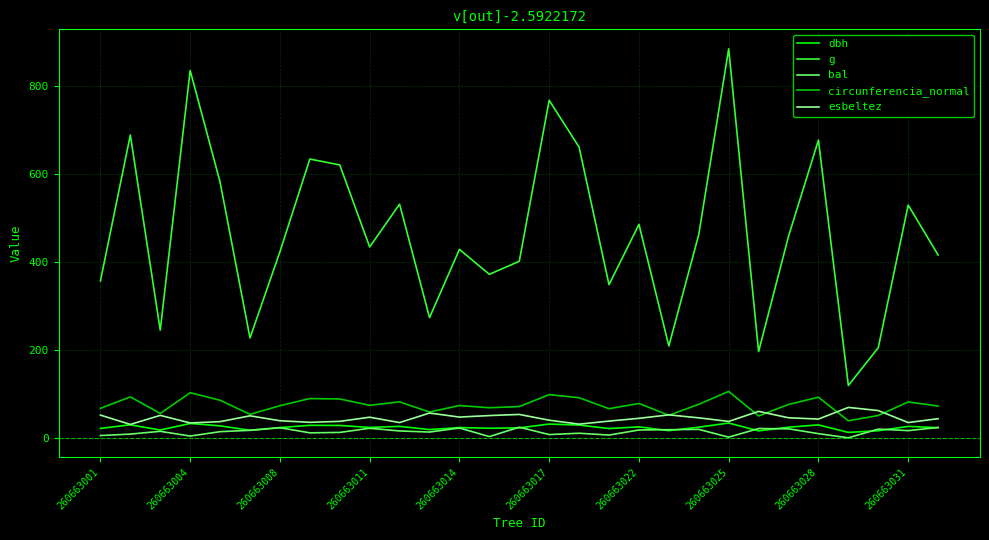

True or false: circunferencia_normal and dbh intersect in this chart.

False